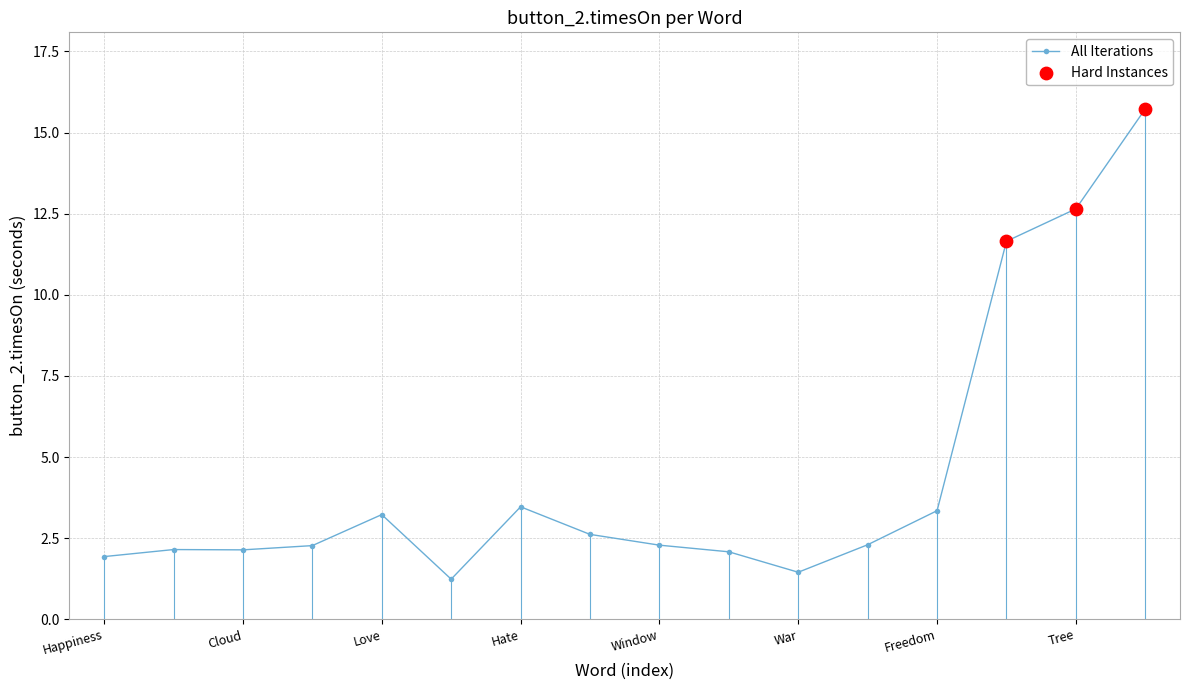

What is the maximum value shown in the chart?

15.7